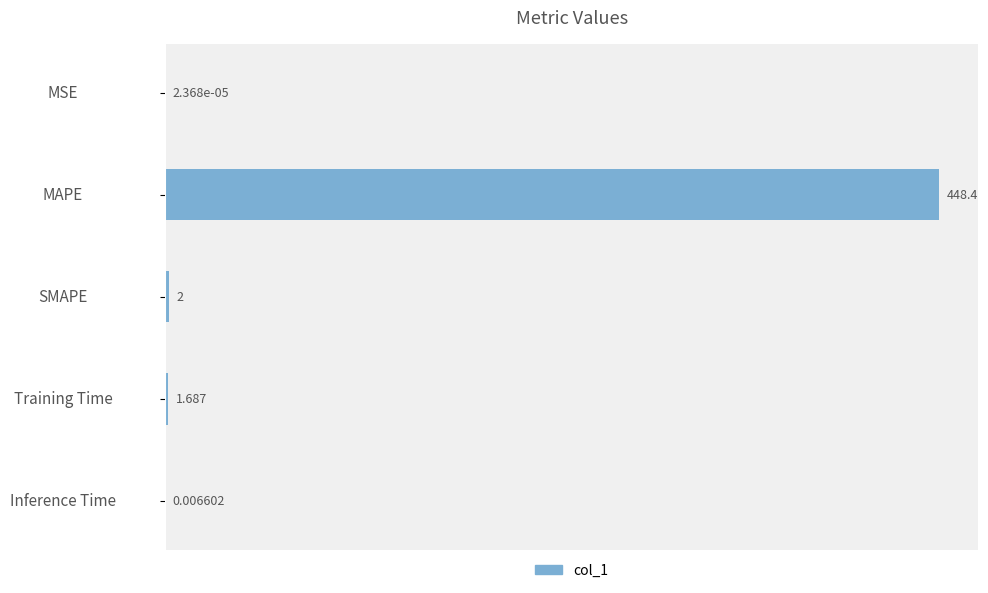

At which category does the chart reach its peak across all series?

MAPE